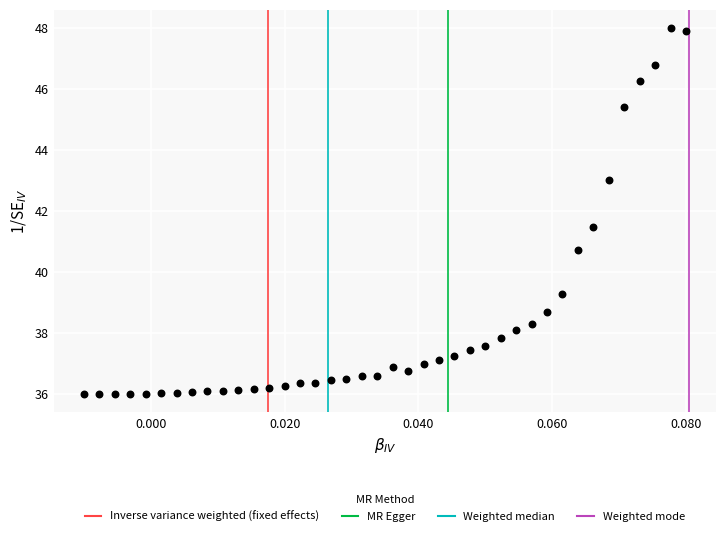

What is the range of Y values (max minus min)?

12.0